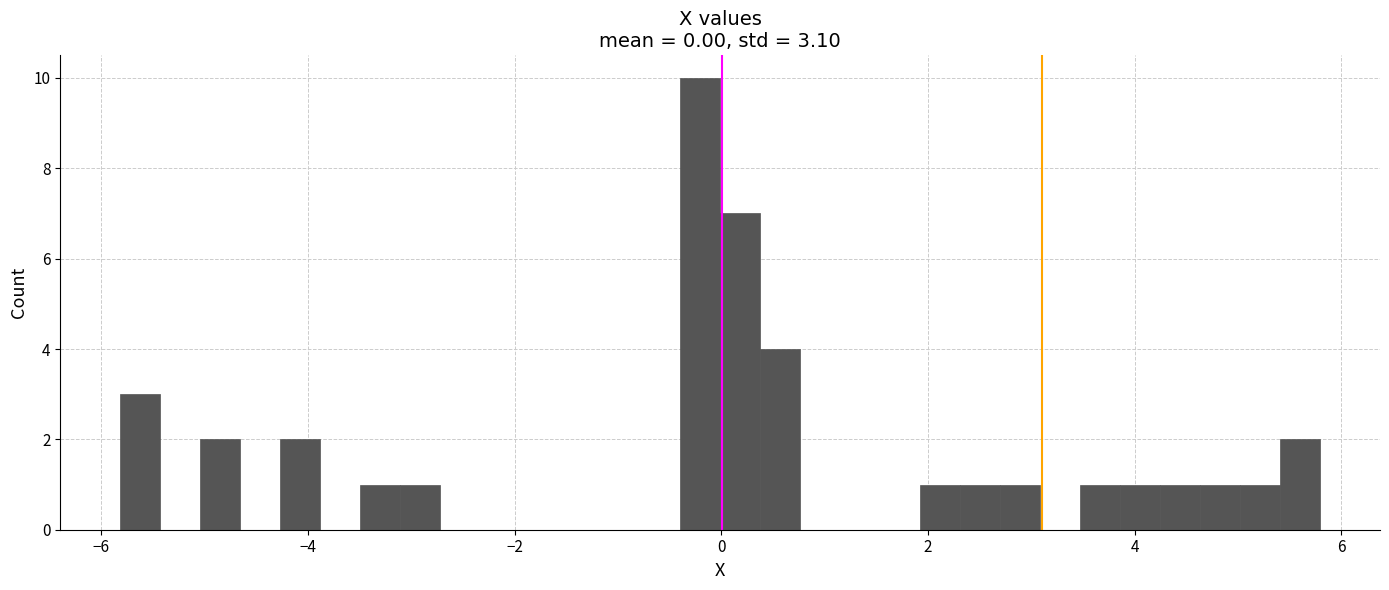

Read against the x-axis, roughly where is the centre of the tallest bar?

-0.2